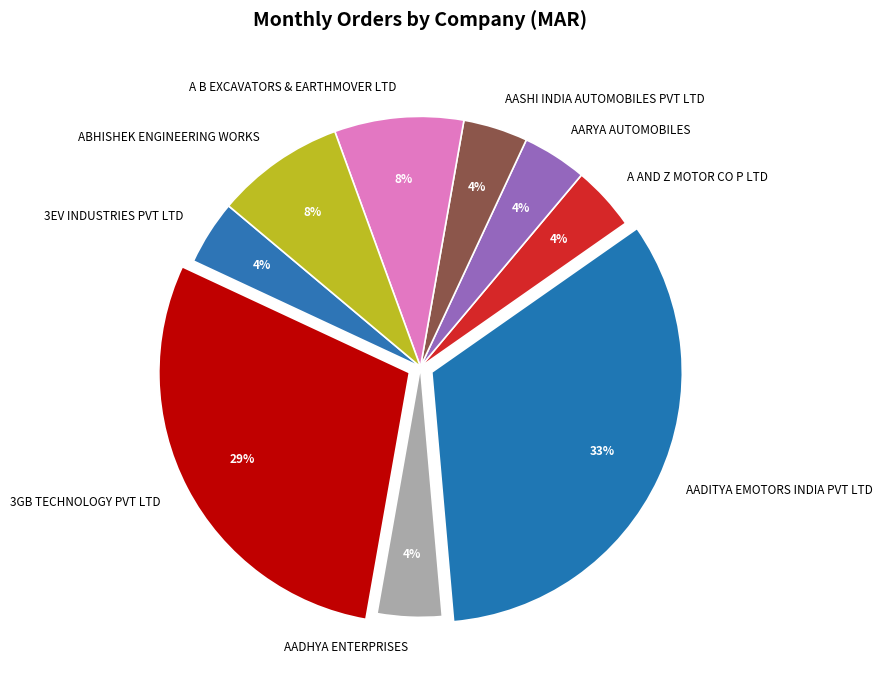

How many slices are in this pie chart?

9